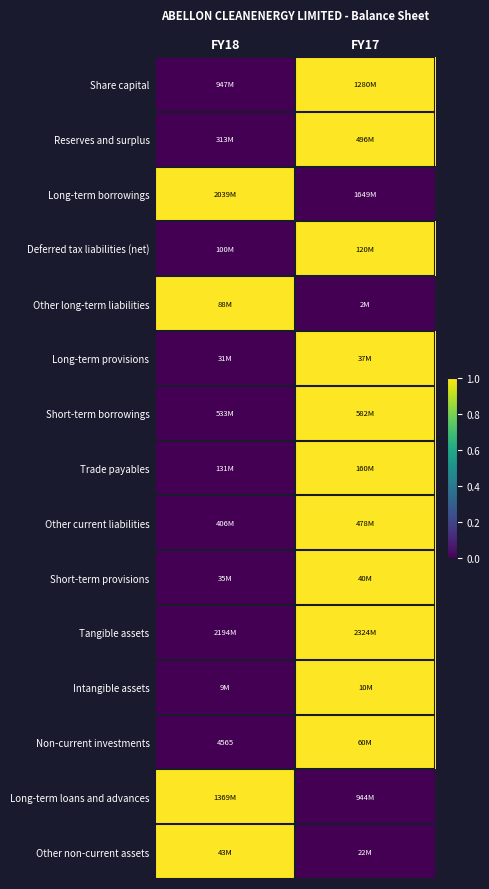

True or false: Long-term provisions has a value of 0 at FY17.

False